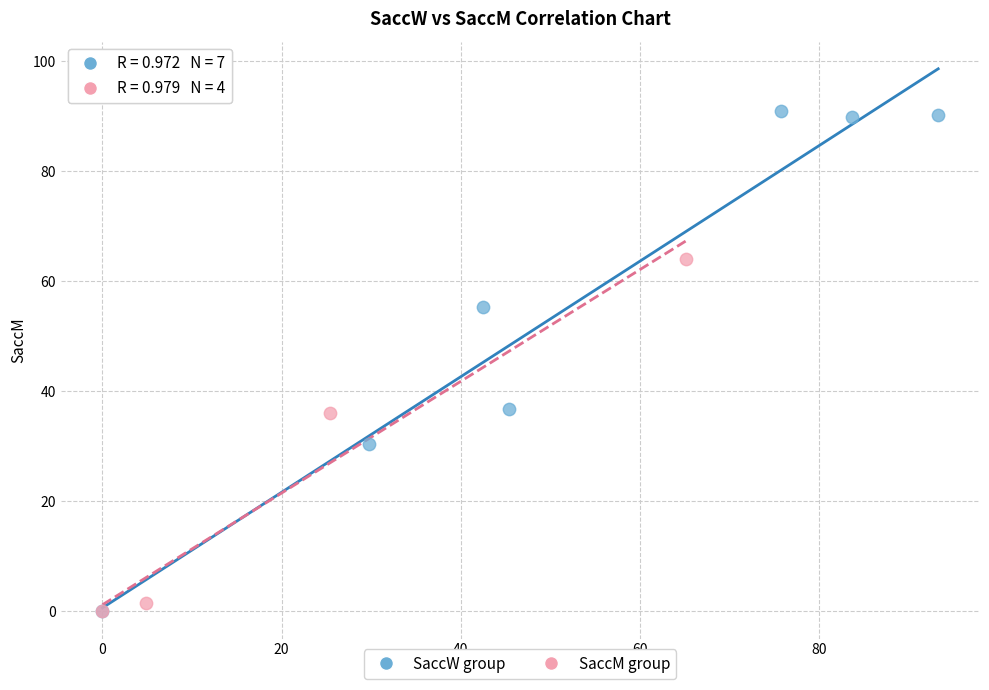

What are all the series names shown in the legend?

SaccW group, SaccM group